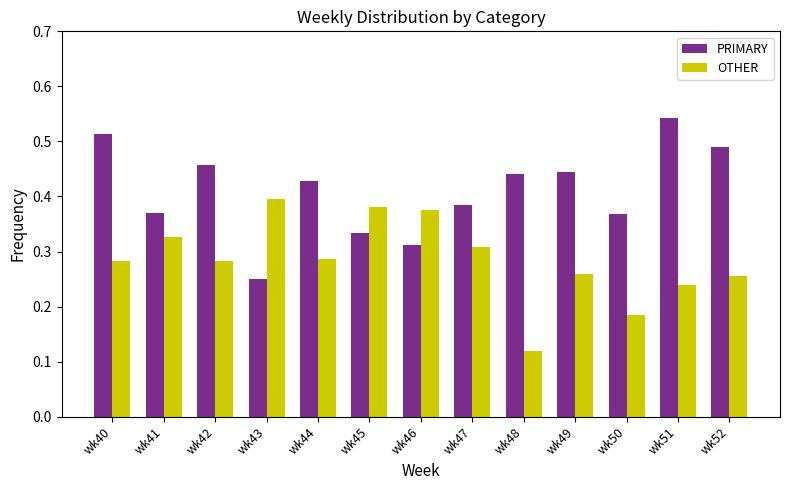

At which category does the chart reach its peak across all series?

wk51